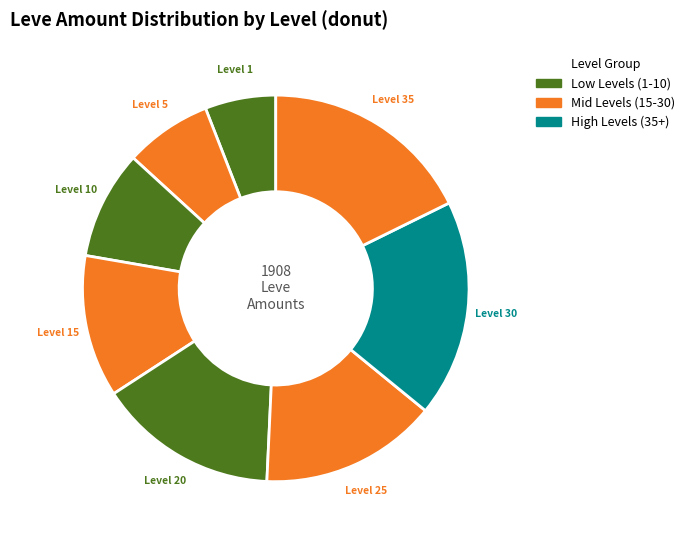

How many segments does this pie chart have?

8